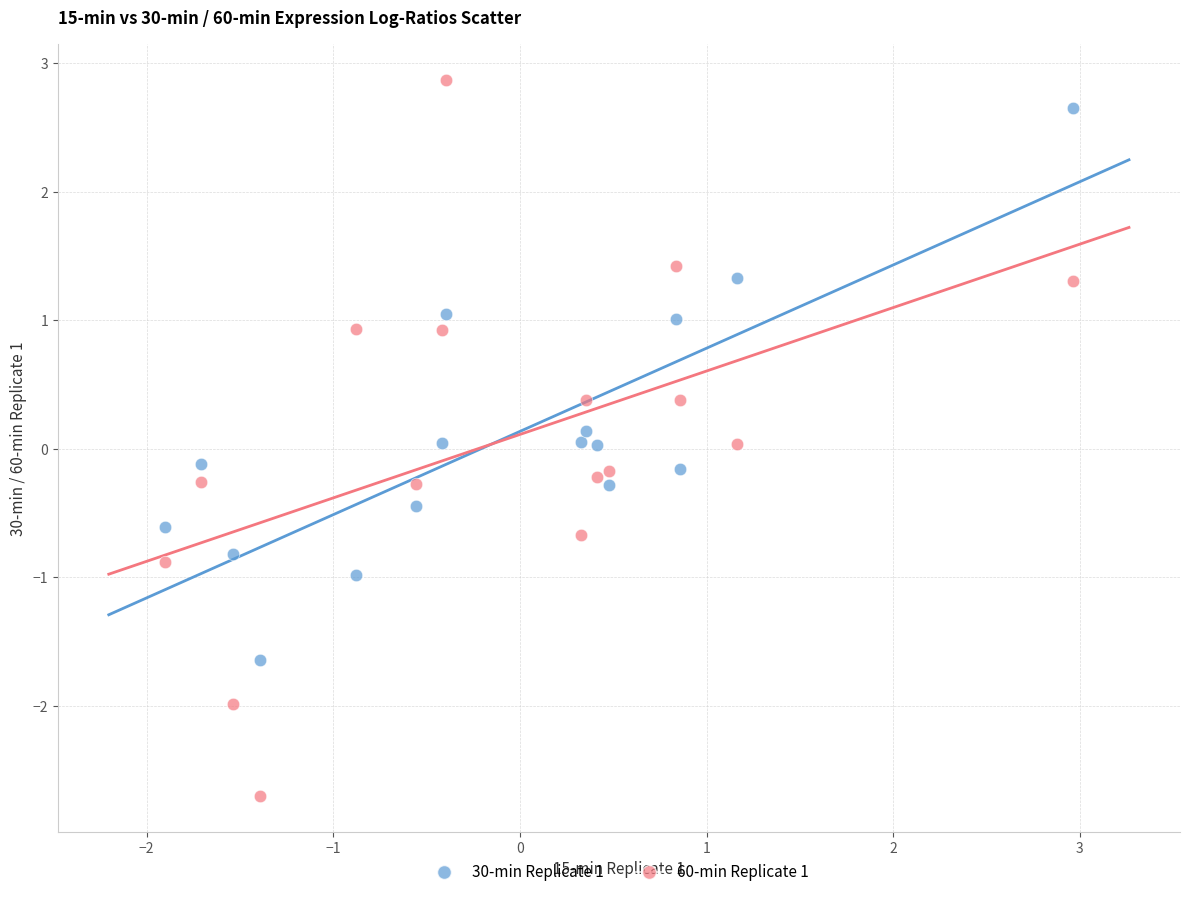

Which series reaches the minimum Y coordinate?

60-min Replicate 1